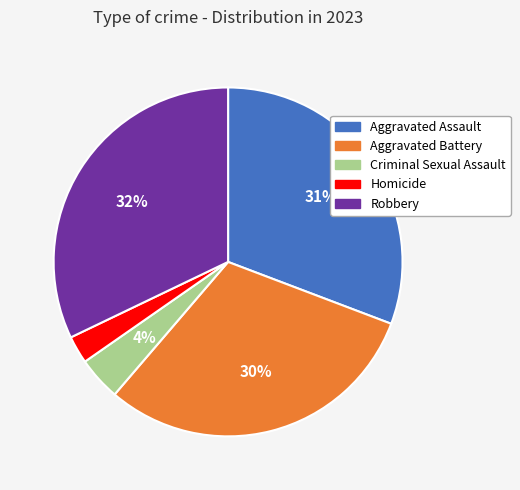

To the nearest percent, what is the difference between the Aggravated Assault and Homicide slice percentages?

28%